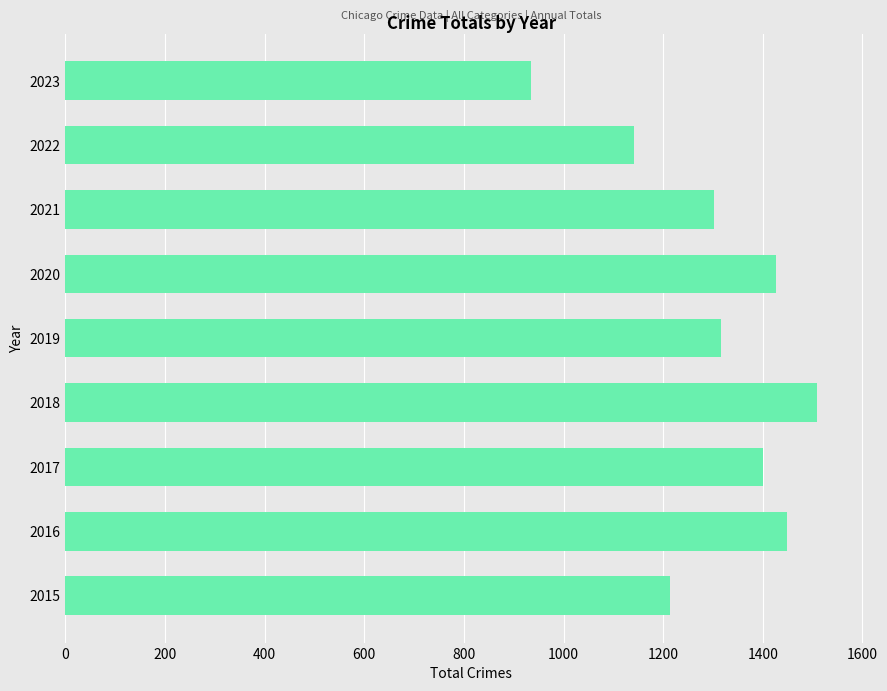

What is the change in value from 2017 to 2021?

-98